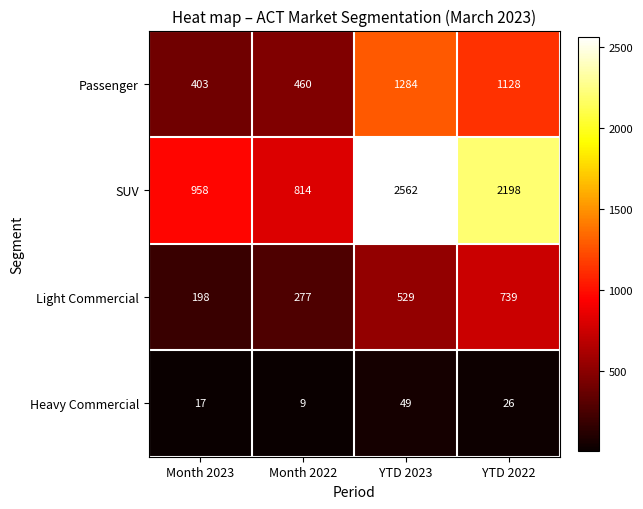

At which category does the chart reach its peak across all series?

YTD 2023